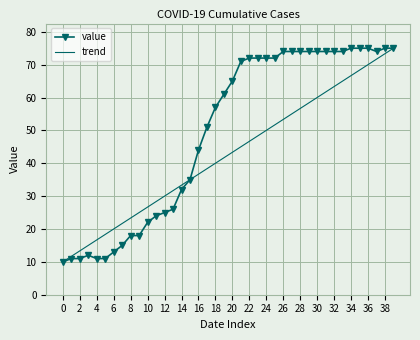

Where is value nearest to the value 42?

16